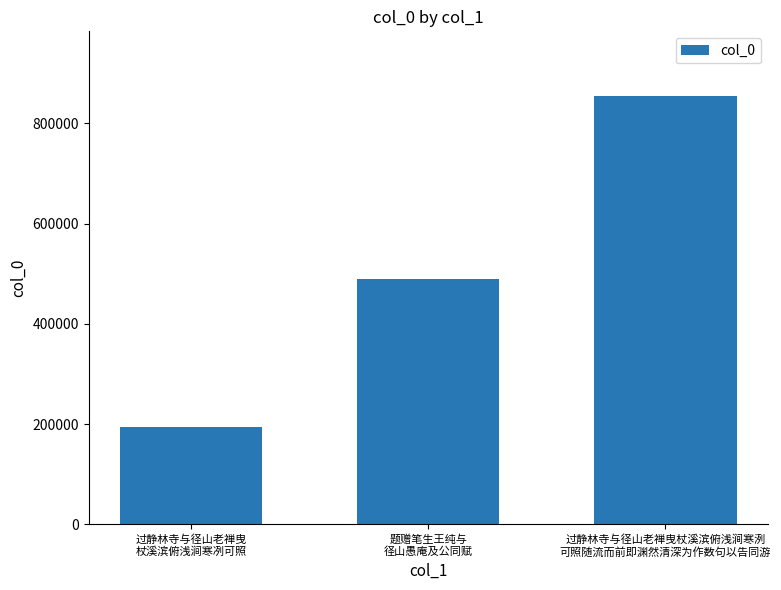

Approximately how many times larger is the value at 过静林寺与径山老禅曳杖溪滨俯浅涧寒洌
可照随流而前即渊然清深为作数句以告同游 compared to 题赠笔生王纯与
径山愚庵及公同赋?

1.7